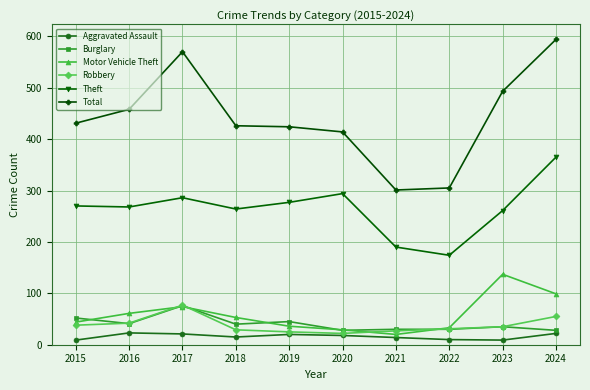

Is this an area chart (filled region under the line)?

No